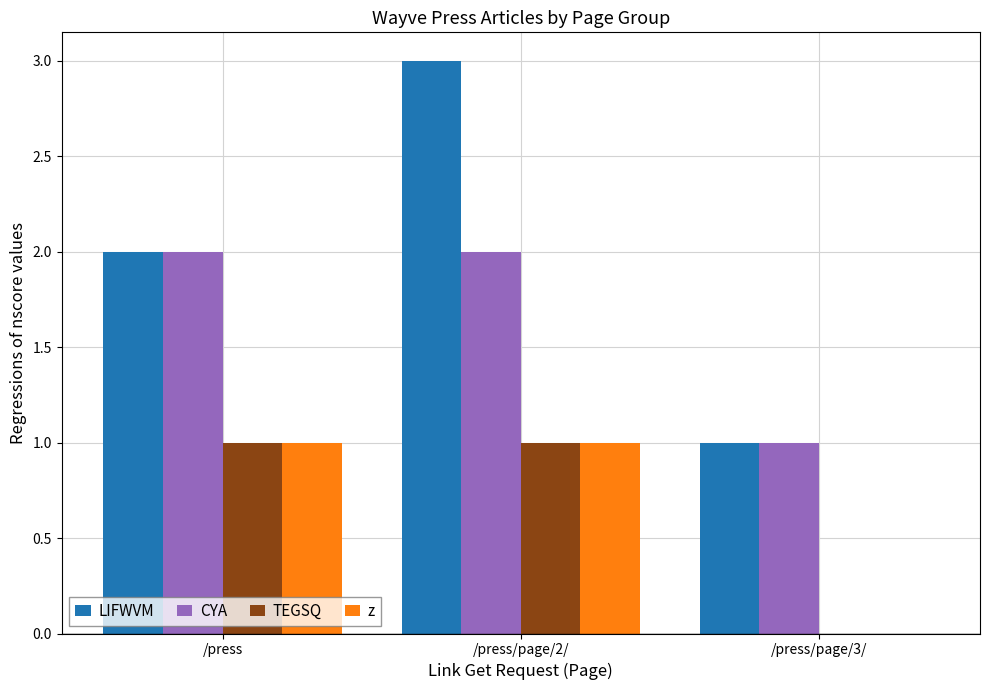

Does the chart contain stacked bars?

No